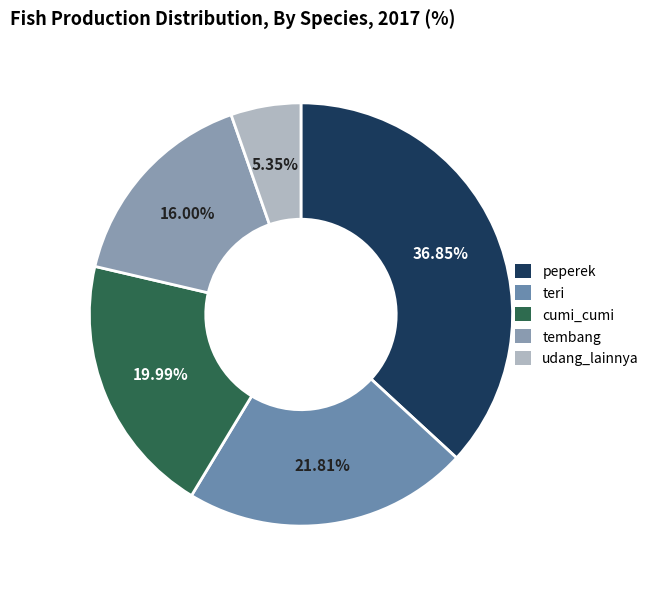

What percentage do teri and udang_lainnya together represent?

27.2%